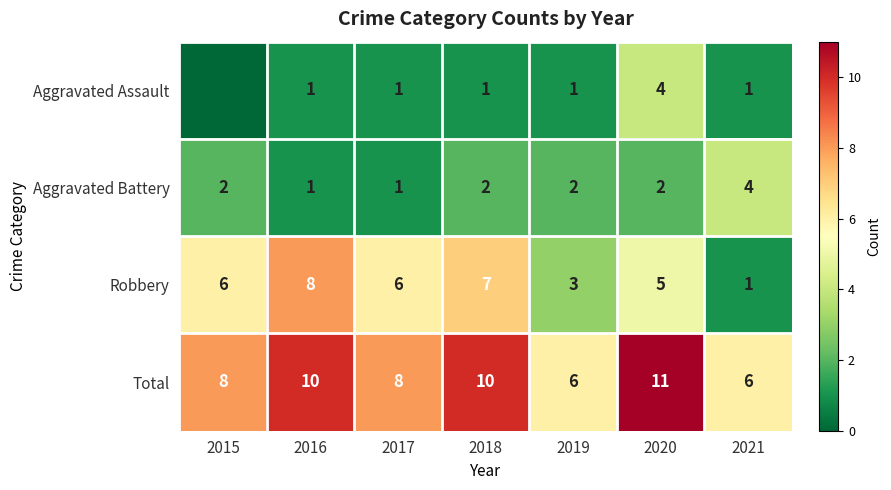

Is the value of Robbery at 2018 greater than the value of Aggravated Assault at 2020?

Yes